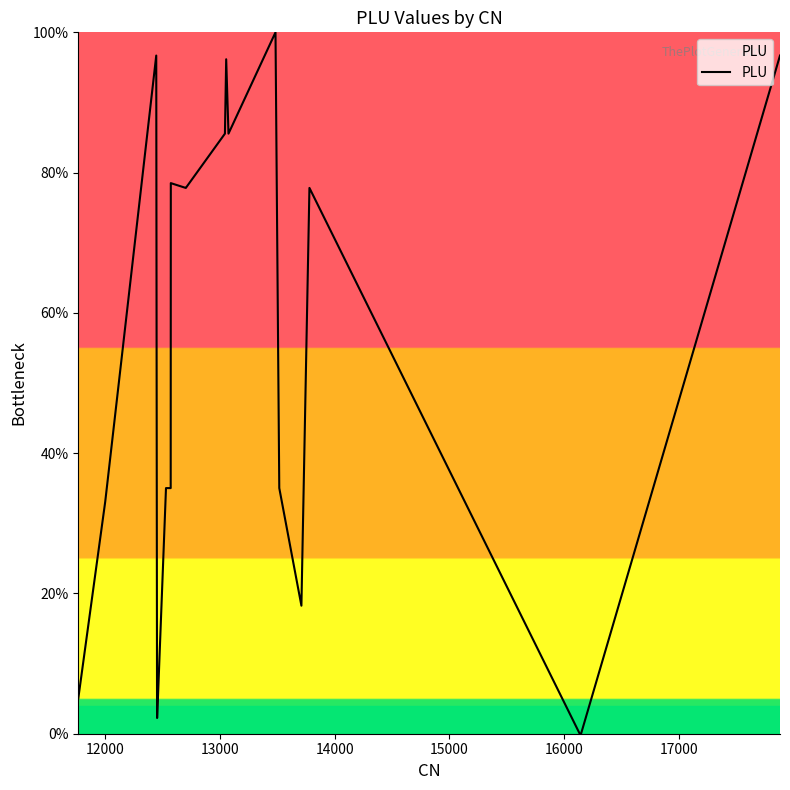

What is the maximum value shown in the chart?

100.0